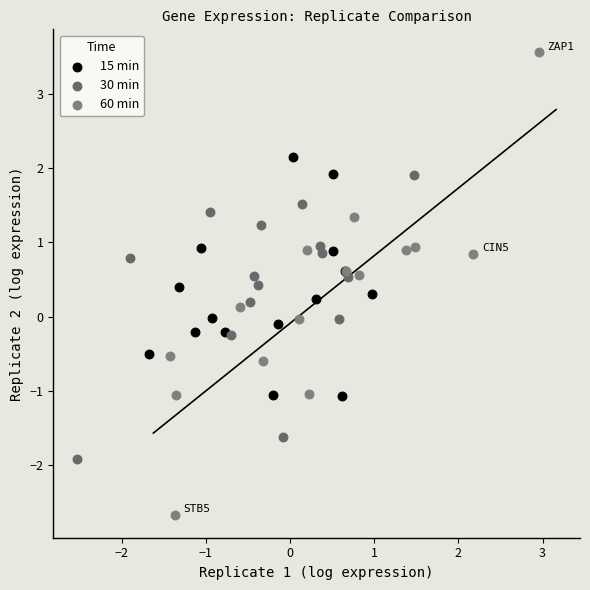

What are all the series names shown in the legend?

15 min, 30 min, 60 min